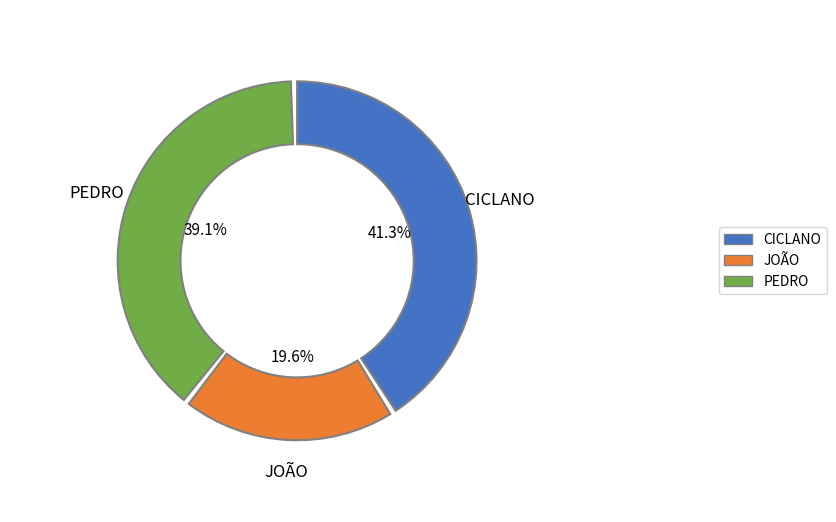

What is the total percentage of JOÃO and CICLANO?

60.9%